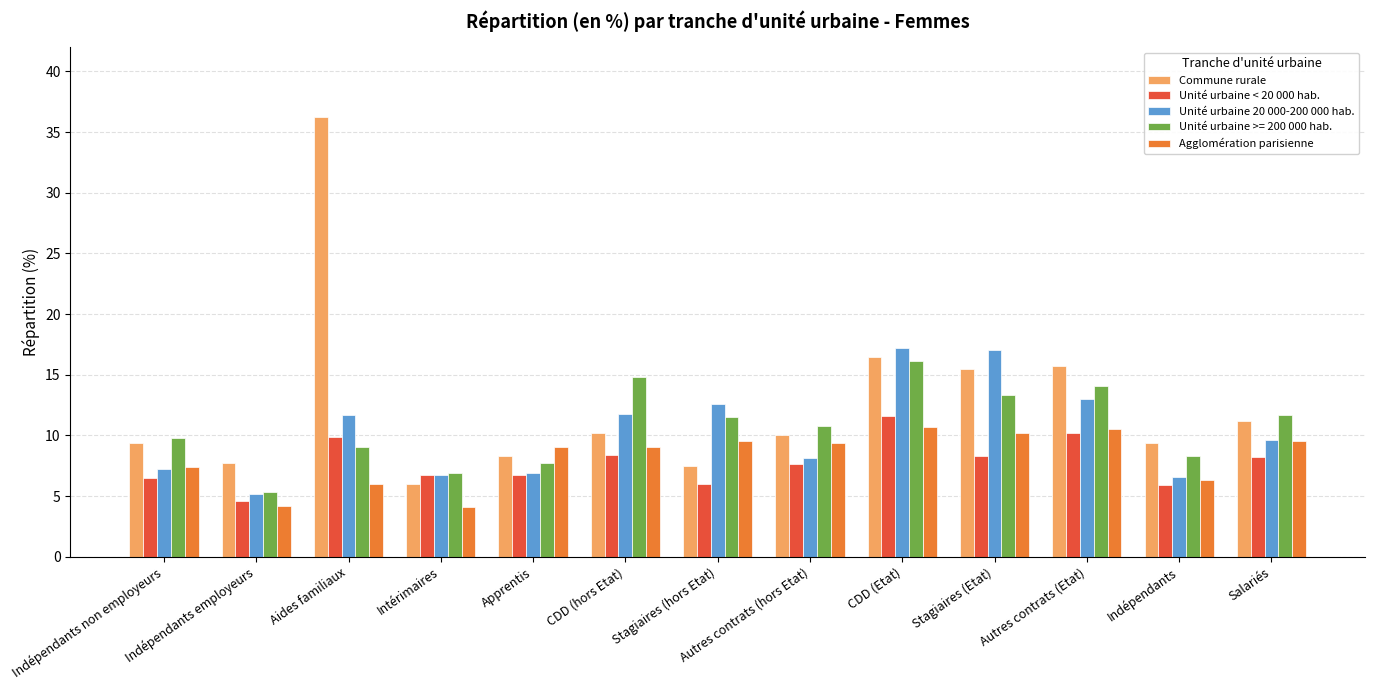

Count the number of categories in the chart.

13